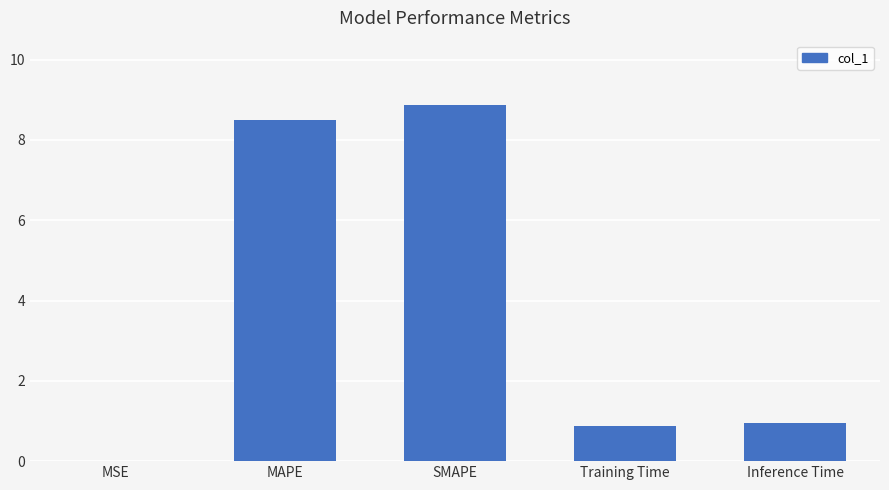

The chart shows a value of 0.9 at Inference Time. True or false?

True